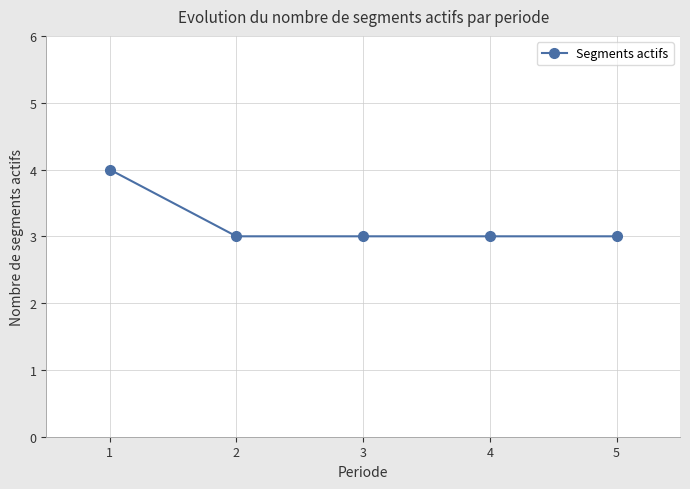

The chart shows a value of 3 at 2. True or false?

True